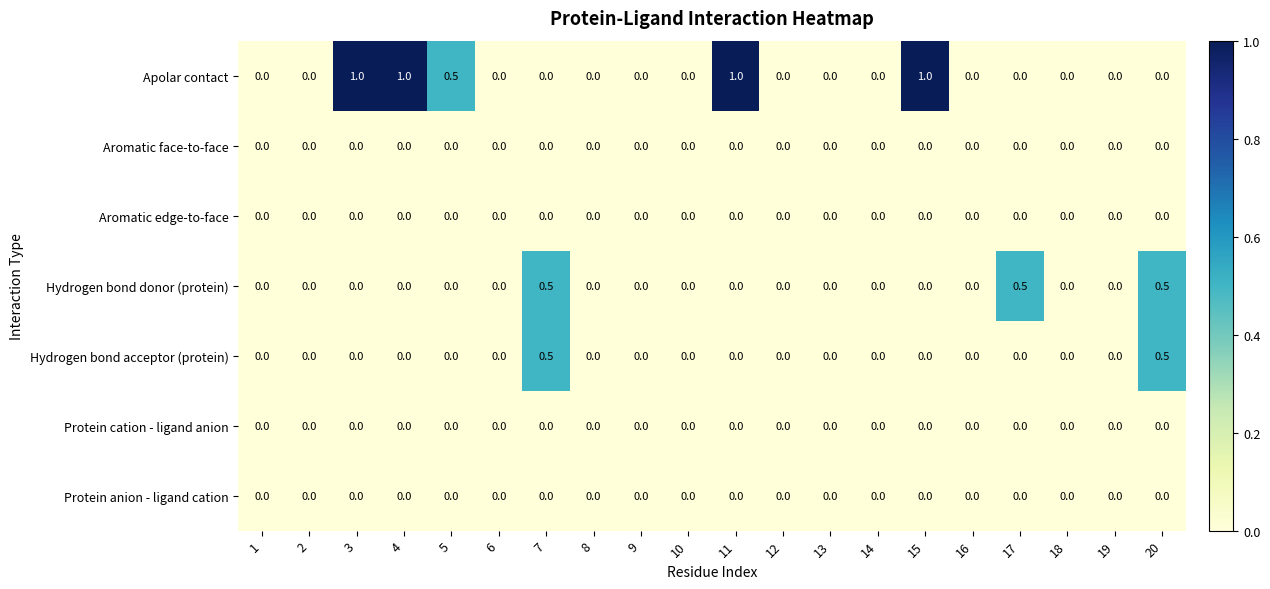

Which series changed the most between 3 and 8?

Apolar contact